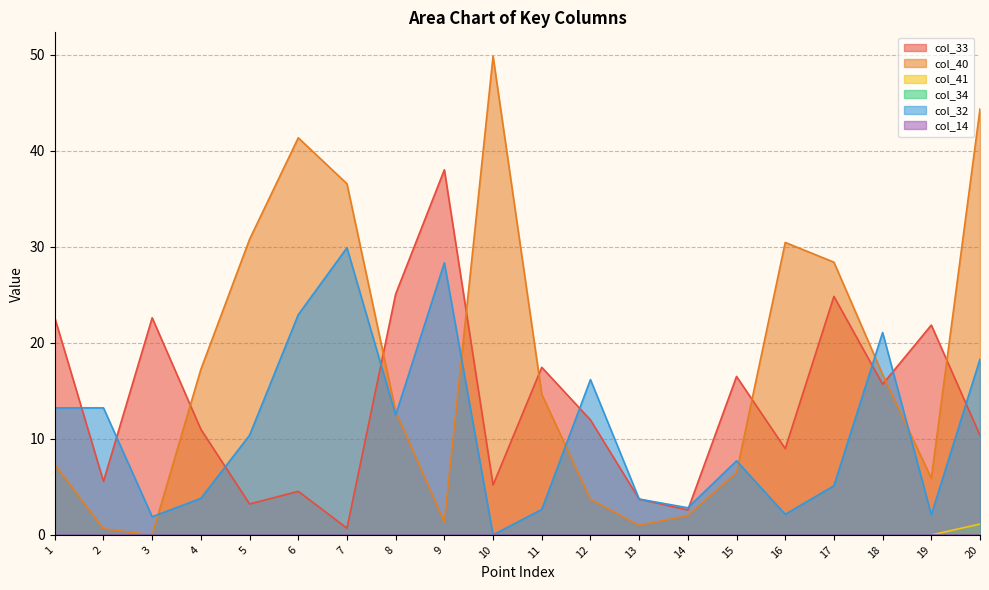

Rank the series by their maximum value, from highest to lowest.

col_40, col_33, col_32, col_41